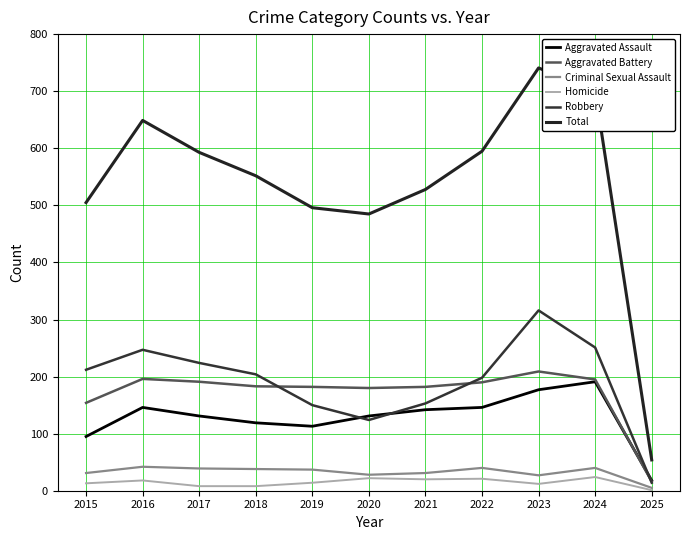

Is the value of Criminal Sexual Assault at 2022 greater than the value of Aggravated Assault at 2022?

No